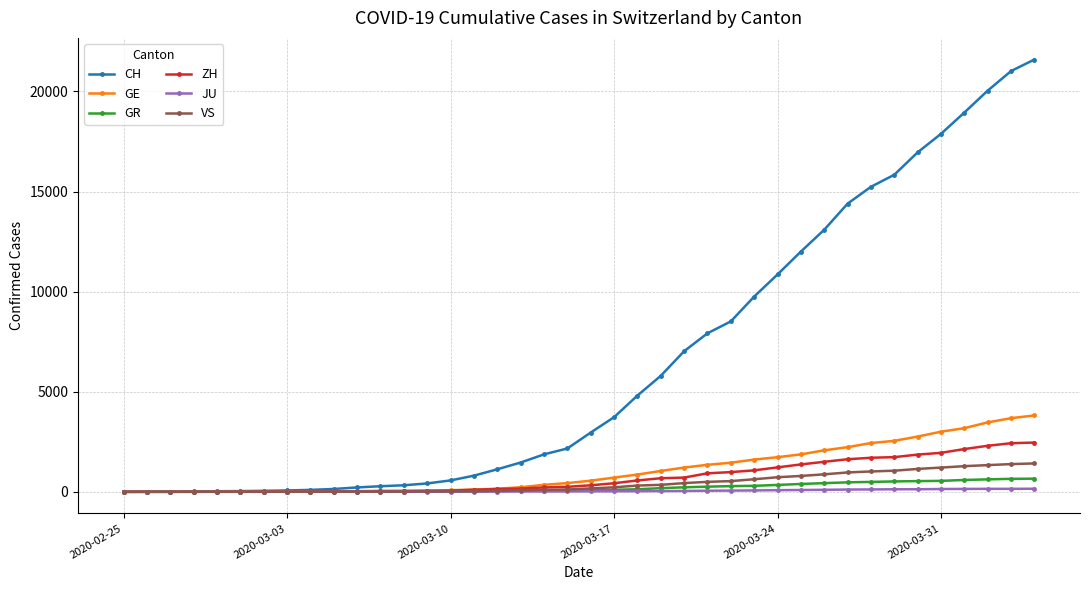

At how many categories does at least one series exceed 10537?

12